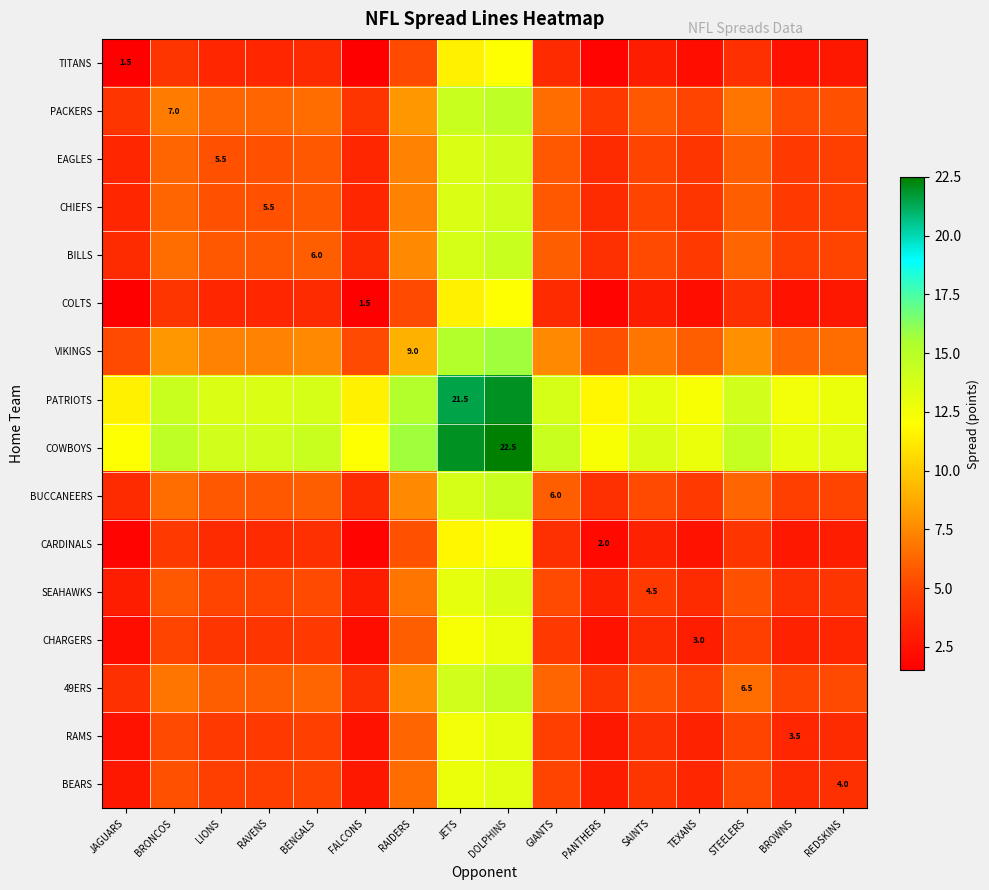

List the labels in order of CHARGERS value, smallest first.

JAGUARS, FALCONS, PANTHERS, TEXANS, BROWNS, REDSKINS, SAINTS, LIONS, RAVENS, BENGALS, GIANTS, STEELERS, BRONCOS, RAIDERS, JETS, DOLPHINS